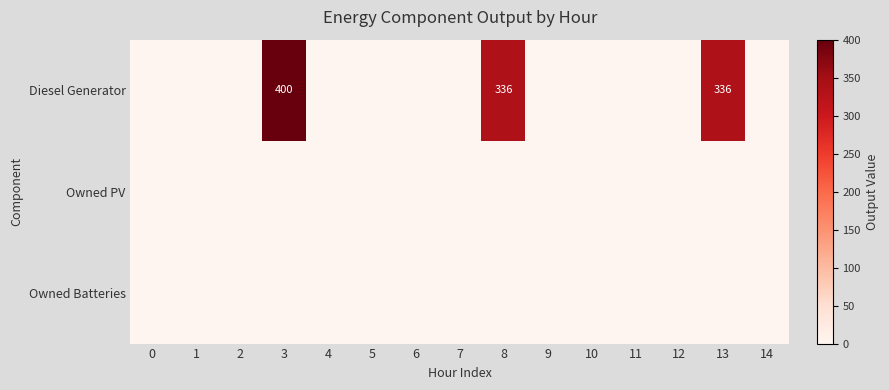

At how many categories does at least one series exceed 95?

3